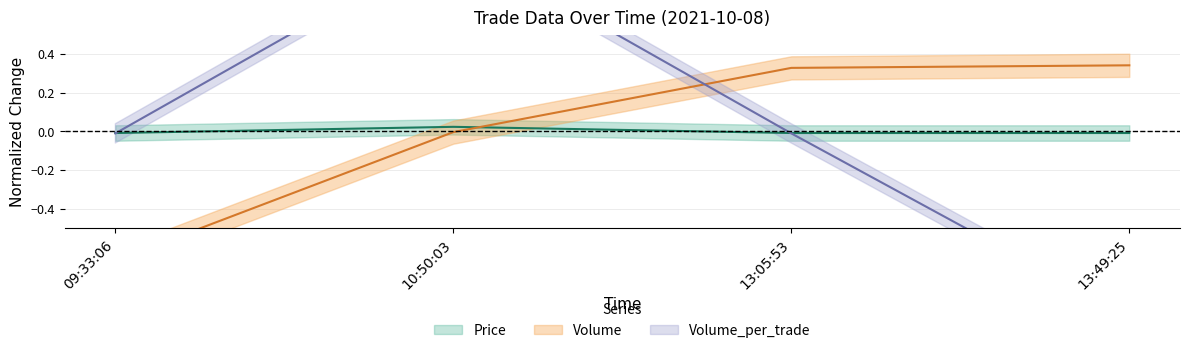

How many times do Volume_per_trade and Volume cross each other?

1